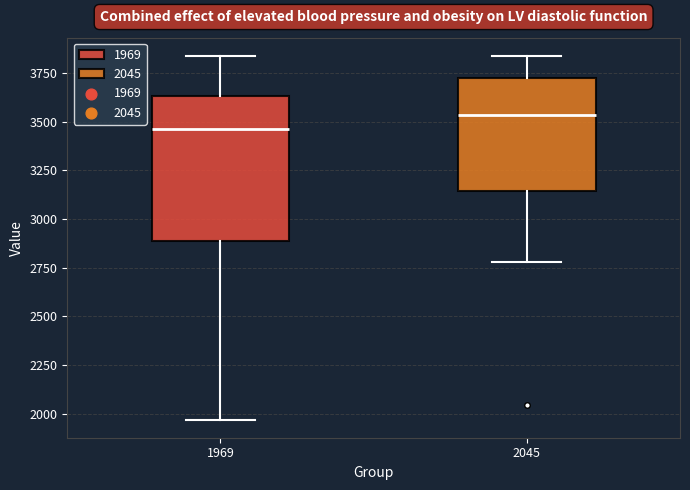

Reading left to right, transcribe this box plot: for each box, give where its median line is, the range the box spans, and where its two whiskers end, as read against the y-axis. The values are not printed on the chart, so give them approximately, as read against the axis.

1969: median 3450, box 2900 to 3650, whiskers 1950 to 3850
2045: median 3550, box 3150 to 3750, whiskers 2800 to 3850